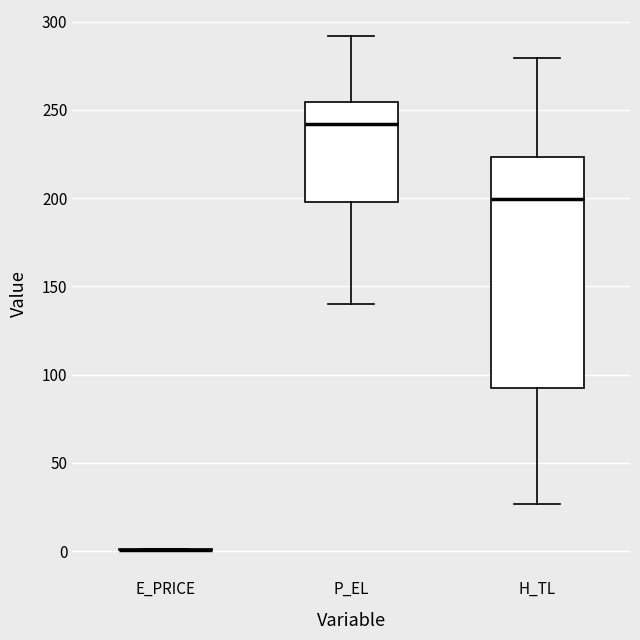

Reading left to right, transcribe this box plot: for each box, give where its median line is, the range the box spans, and where its two whiskers end, as read against the y-axis. The values are not printed on the chart, so give them approximately, as read against the axis.

E_PRICE: box collapsed to a line at 0, whiskers 0 to 0
P_EL: median 240, box 200 to 255, whiskers 140 to 290
H_TL: median 200, box 90 to 225, whiskers 25 to 280